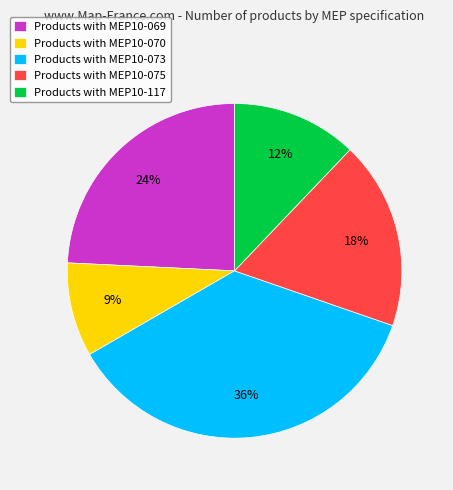

Rank the categories by value from lowest to highest.

Products with MEP10-070, Products with MEP10-117, Products with MEP10-075, Products with MEP10-069, Products with MEP10-073